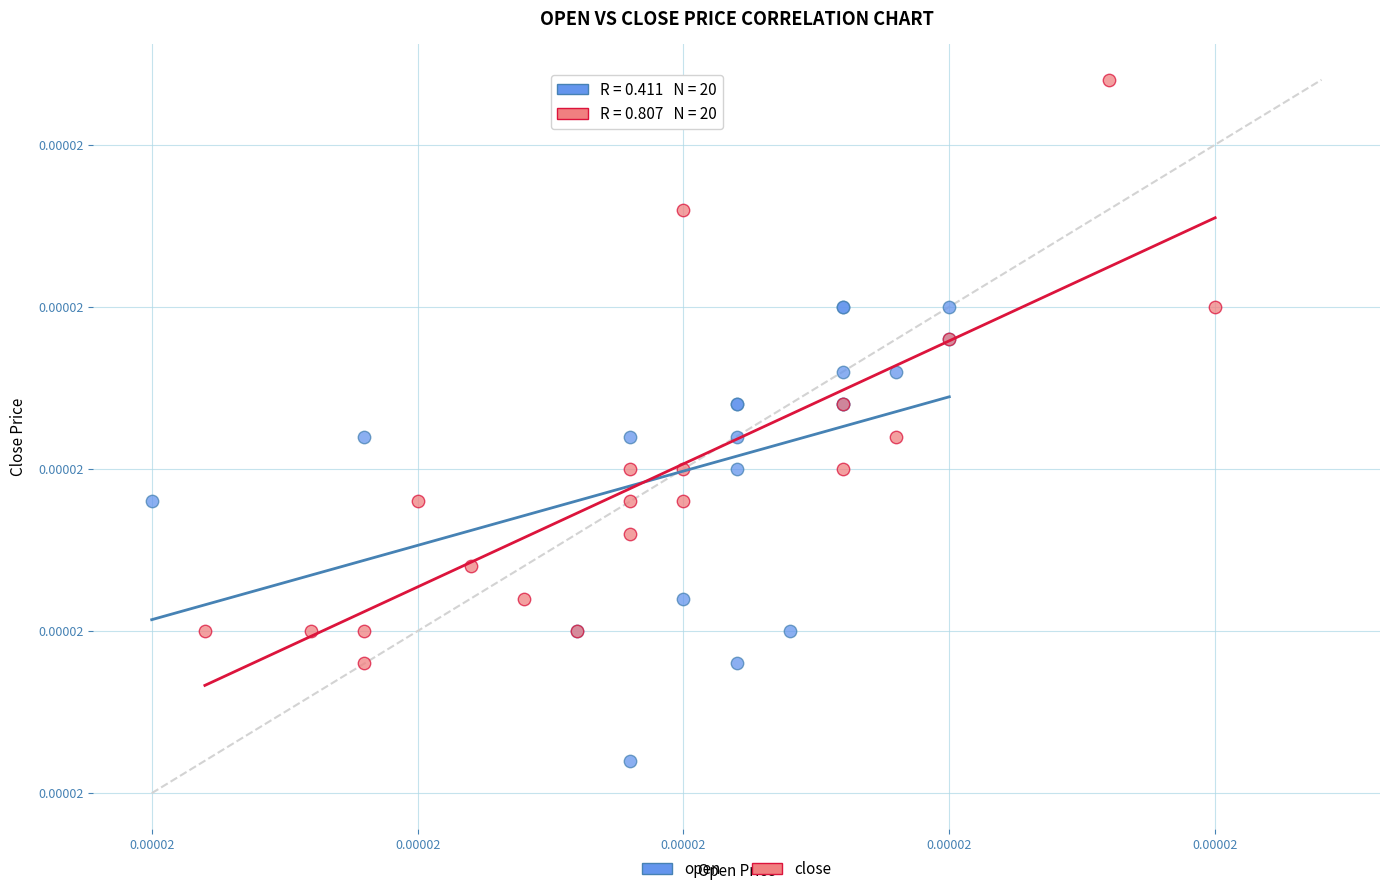

What are all the series names shown in the legend?

open, close